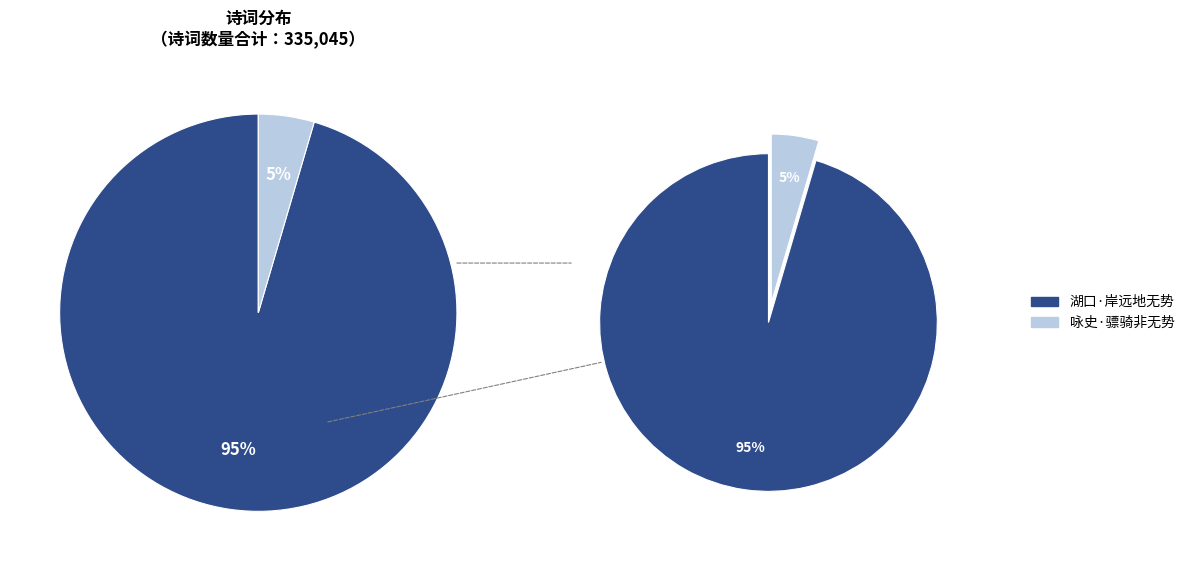

What is the largest slice in the pie chart?

湖口·岸远地无势